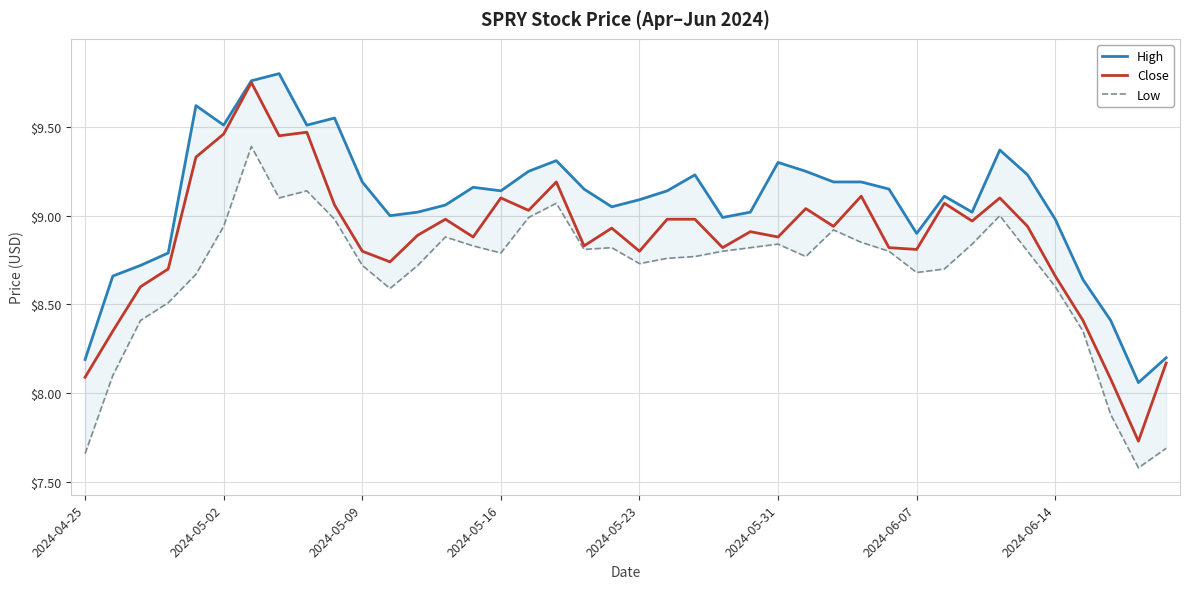

What is the value of the High point at the 12th from the left?

9.0